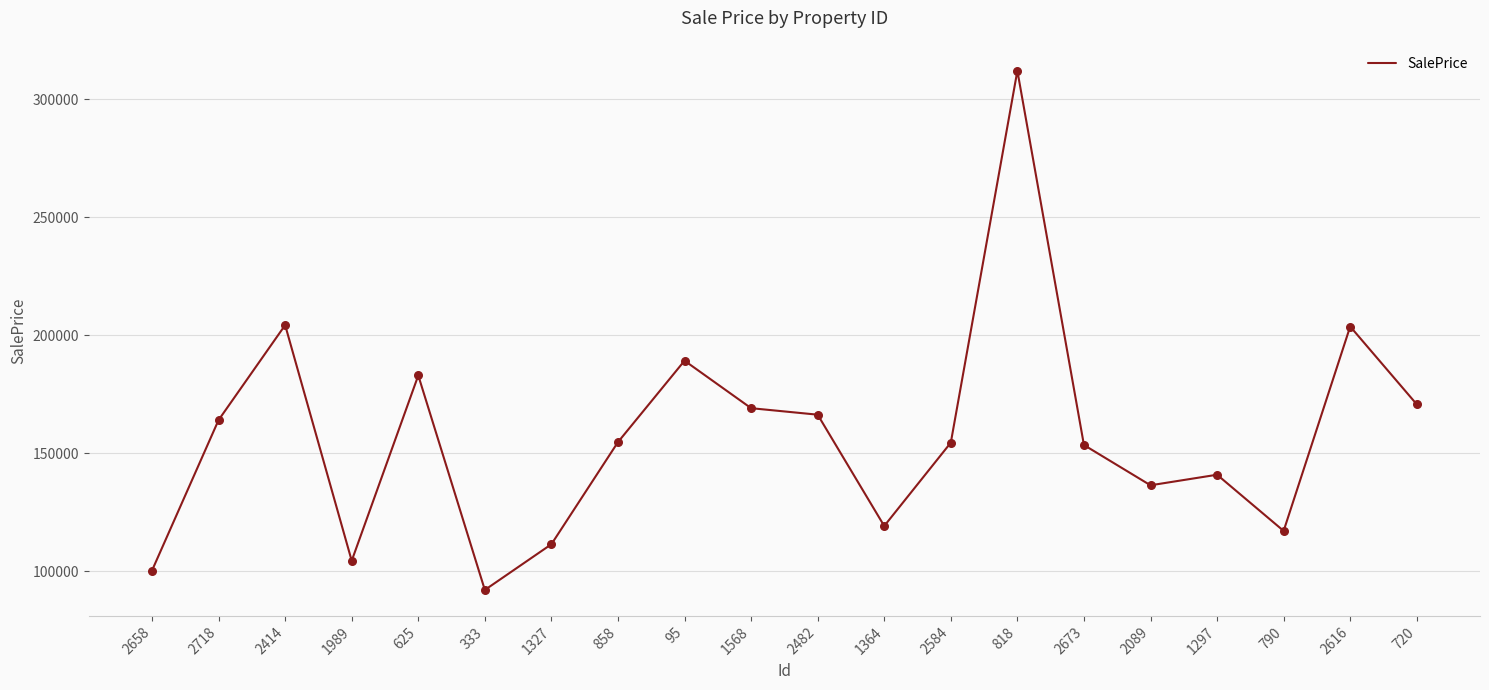

What is the change in value from 858 to 818?

+157371.1